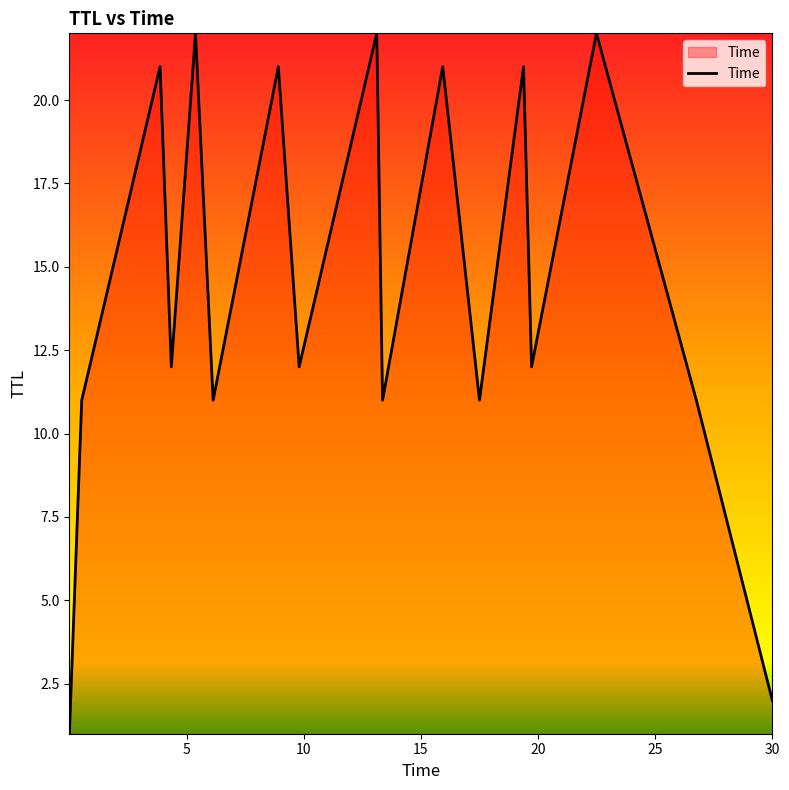

What is the greatest value displayed?

22